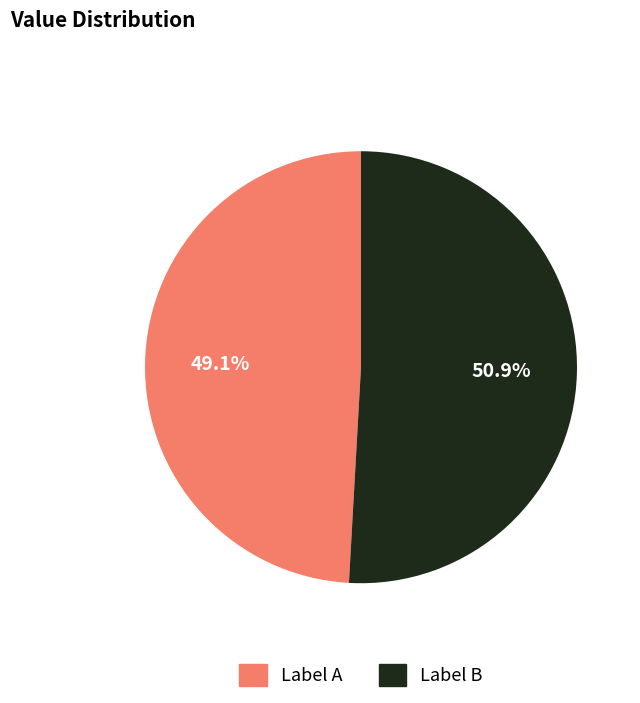

Does any single category account for the majority?

Yes